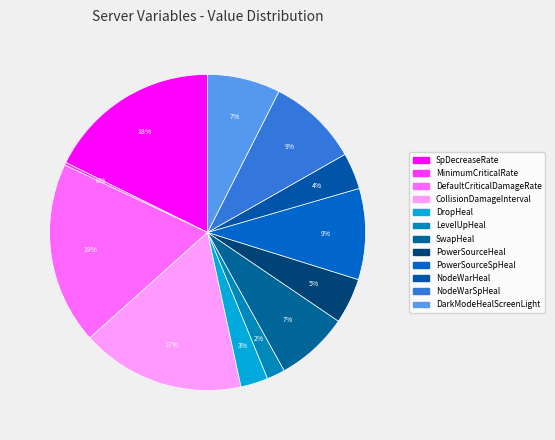

Count the number of slices in the pie.

12